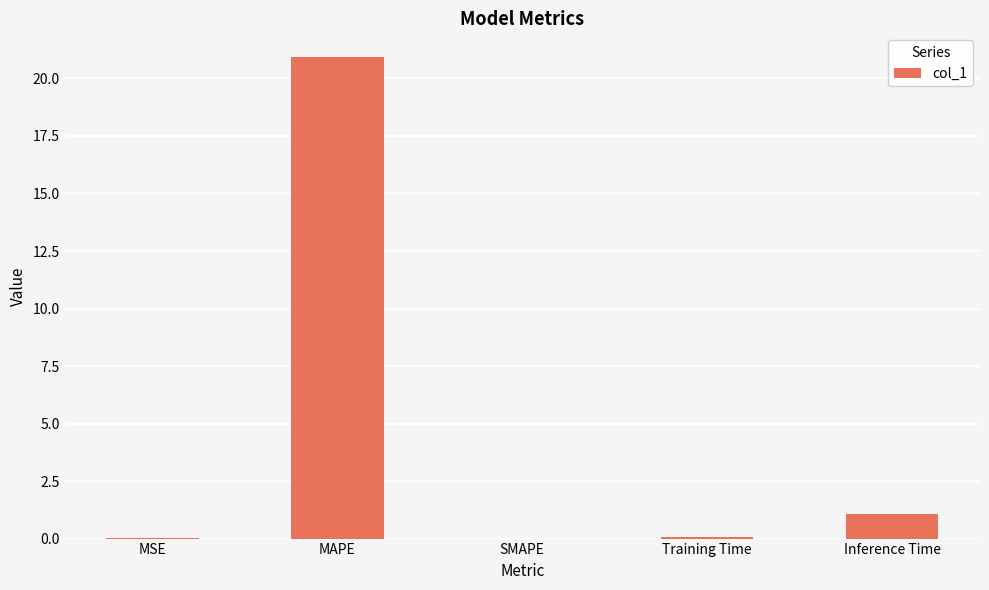

Are the bars grouped side by side (vs. stacked)?

No